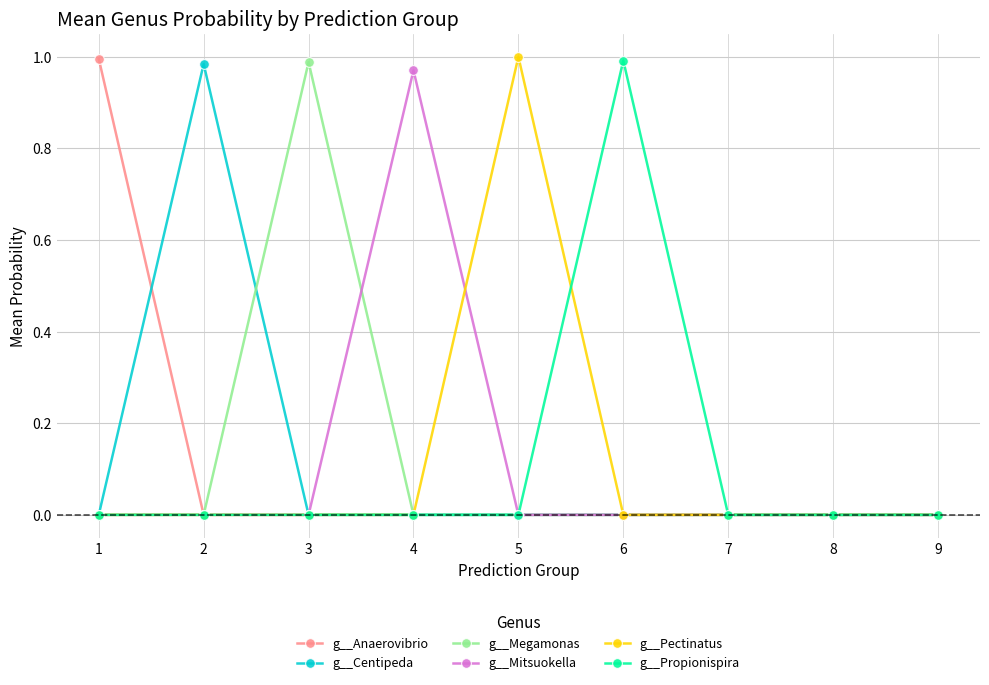

Between 6 and 8, which series saw the biggest shift?

g__Propionispira